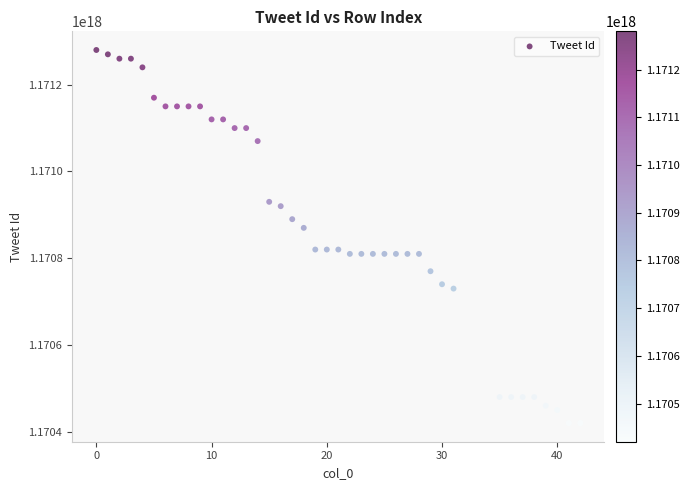

What is the range of X values (max minus min)?

42